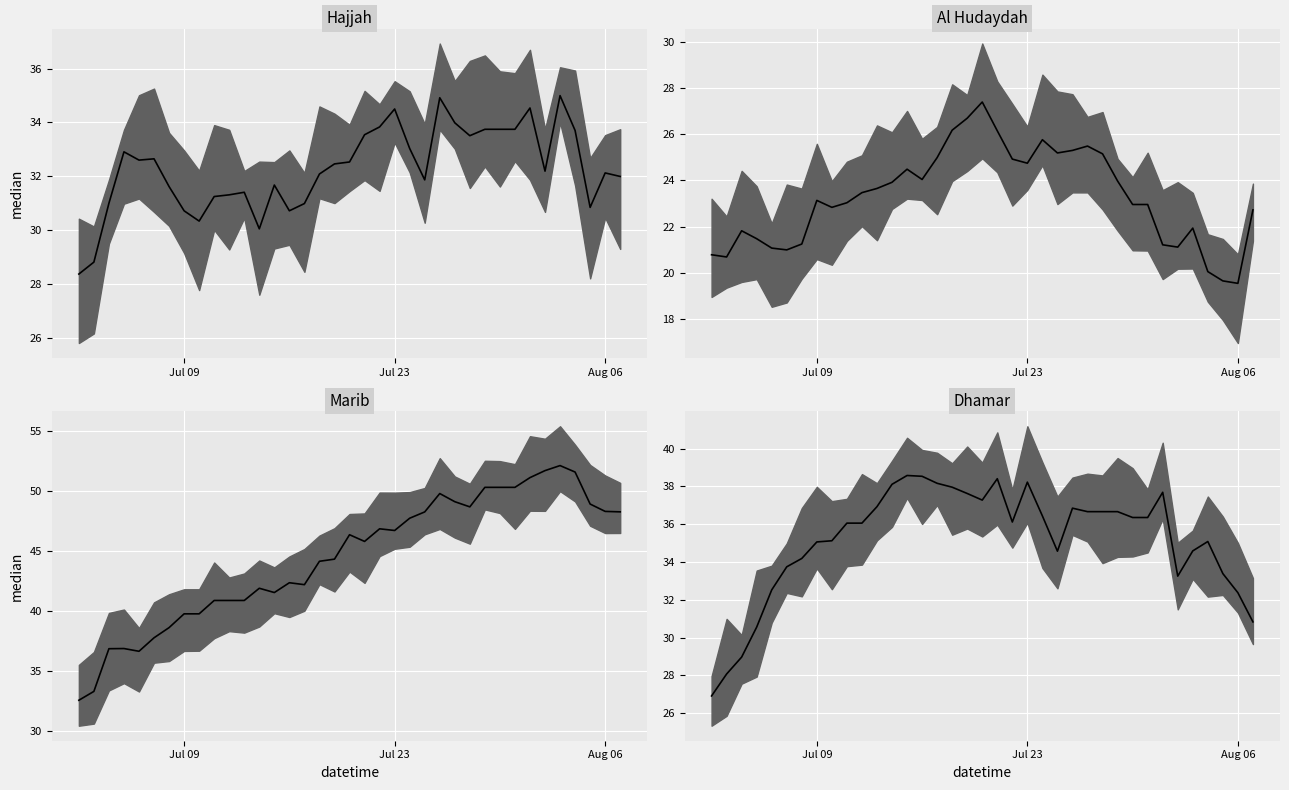

What is the label of the 33rd point from the right?

4